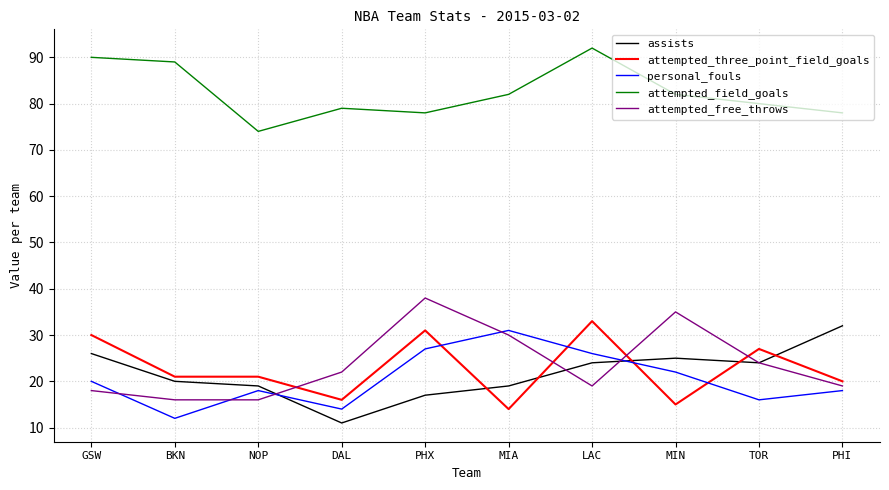

Is it true that assists equals 12 at MIA?

False